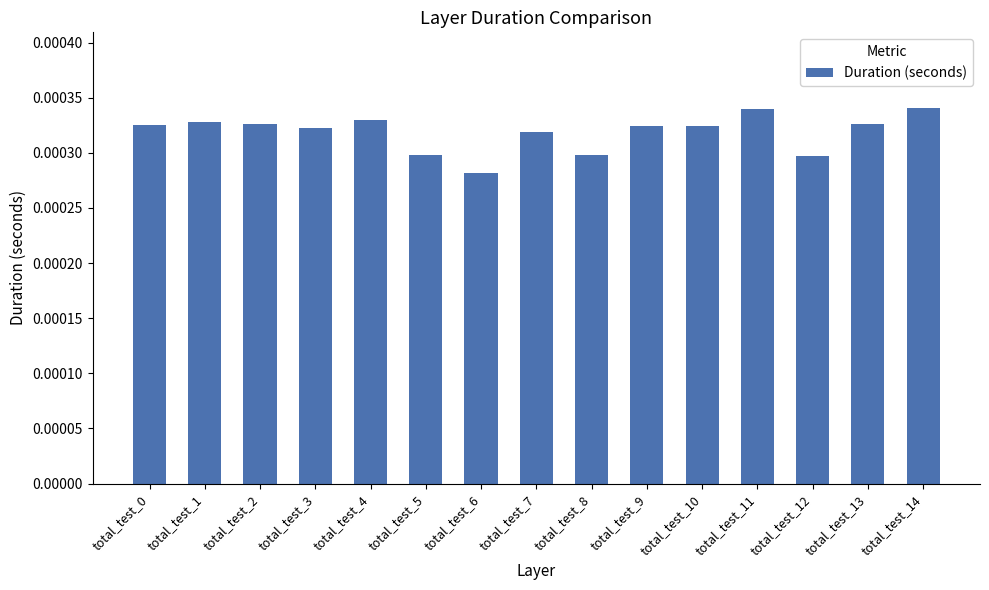

Which category has the lowest value across all series?

total_test_6